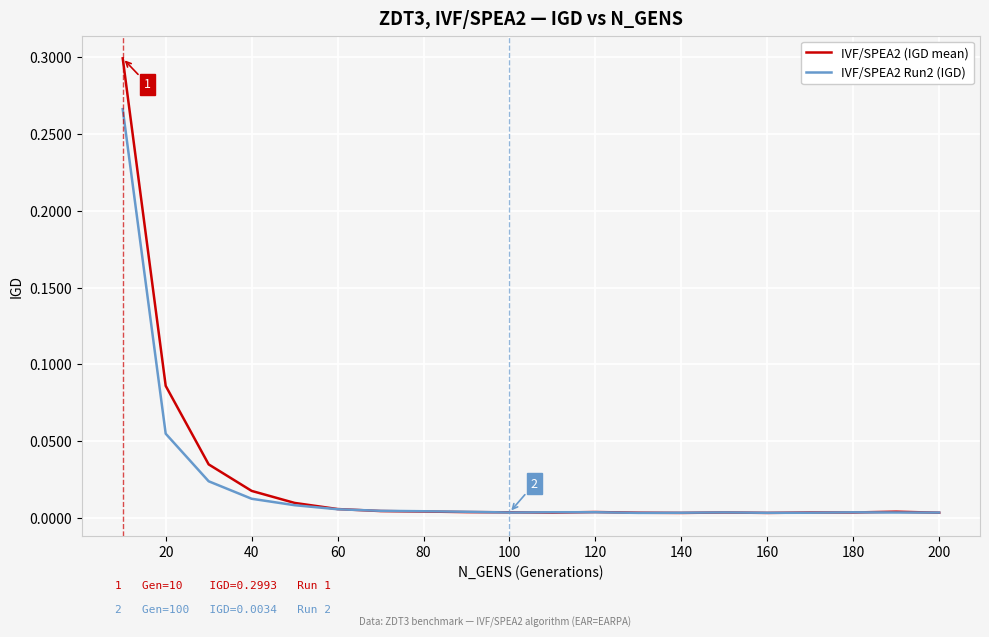

How many series are shown in this chart?

2